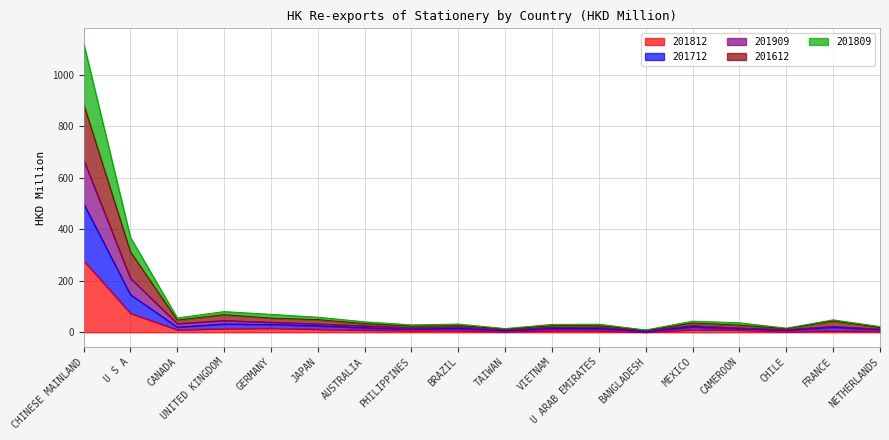

What is the minimum value shown in the chart?

1.0